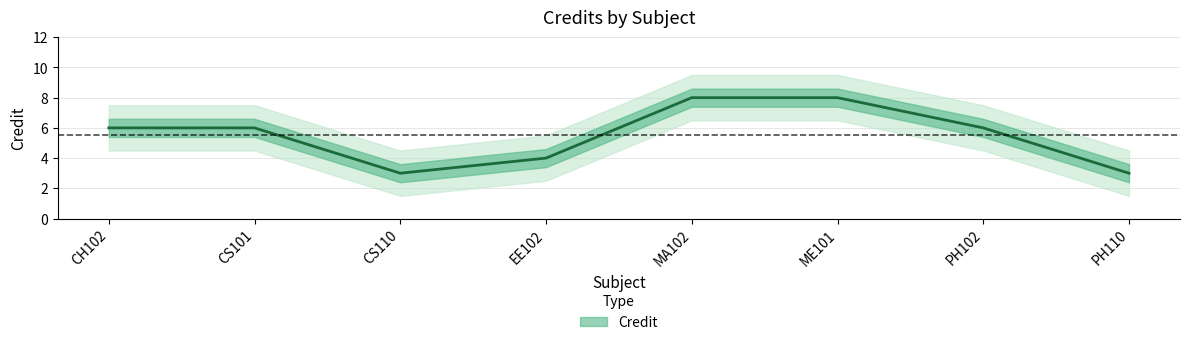

List the labels in order of value, largest first.

MA102, ME101, CH102, CS101, PH102, EE102, CS110, PH110